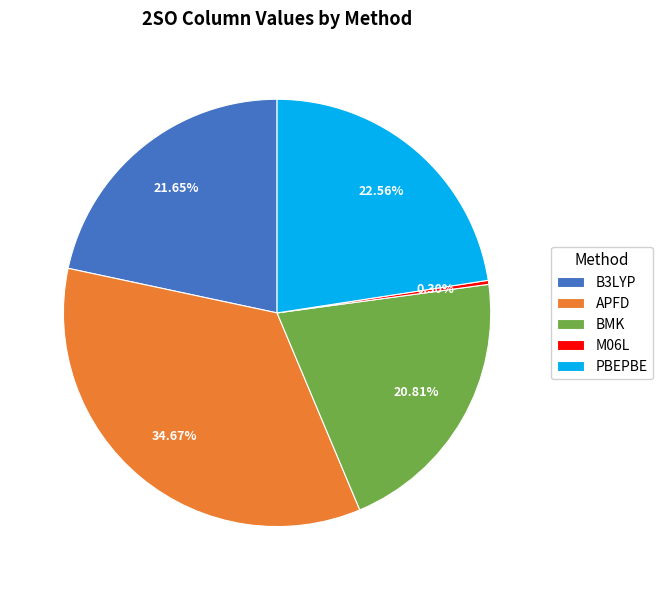

To the nearest percent, what is the difference between the largest and smallest slice percentages?

34%